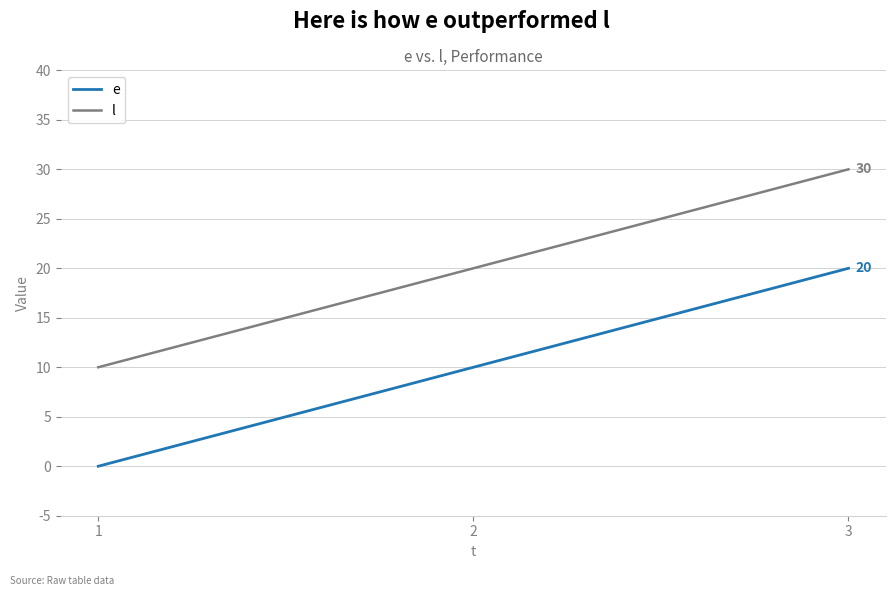

At how many categories does at least one series exceed 22?

1